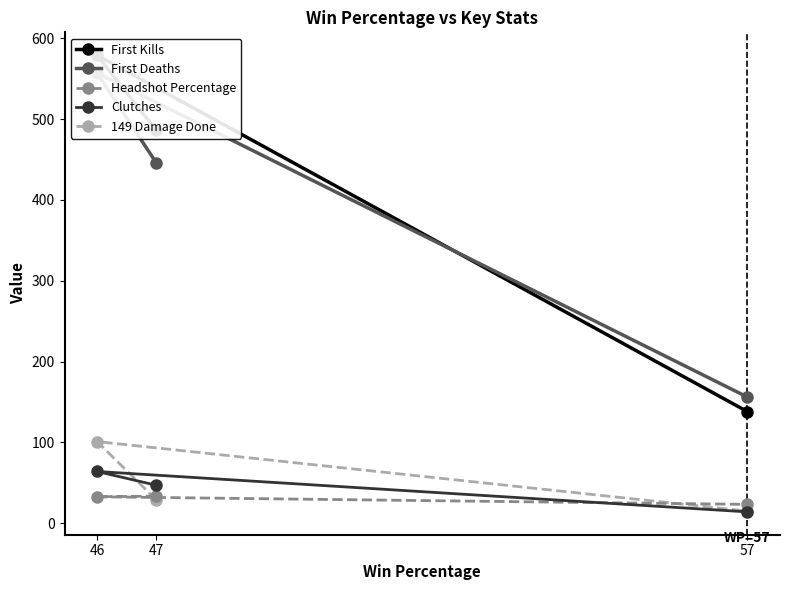

What is the maximum value for First Kills?

579.0